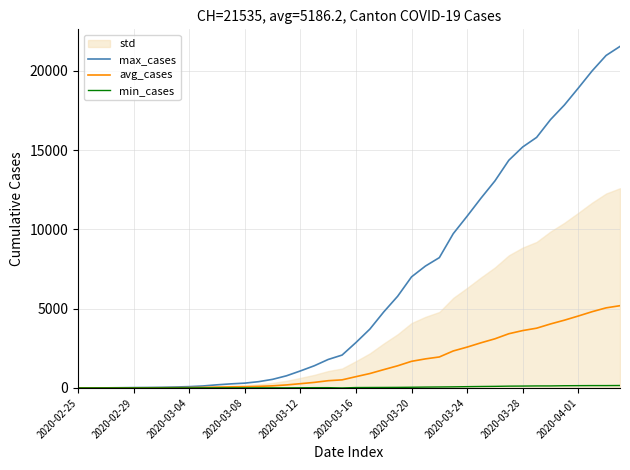

True or false: avg_cases and min_cases cross at least once.

False